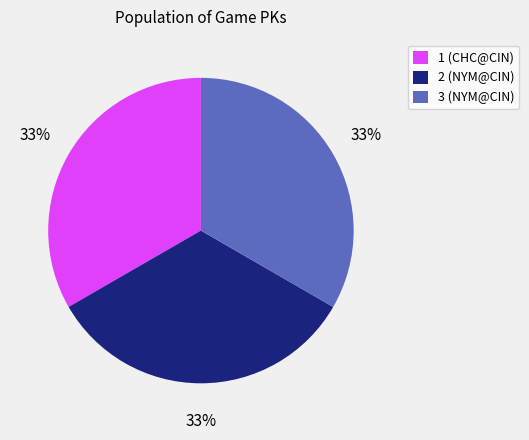

Is 1 the majority of the pie?

No